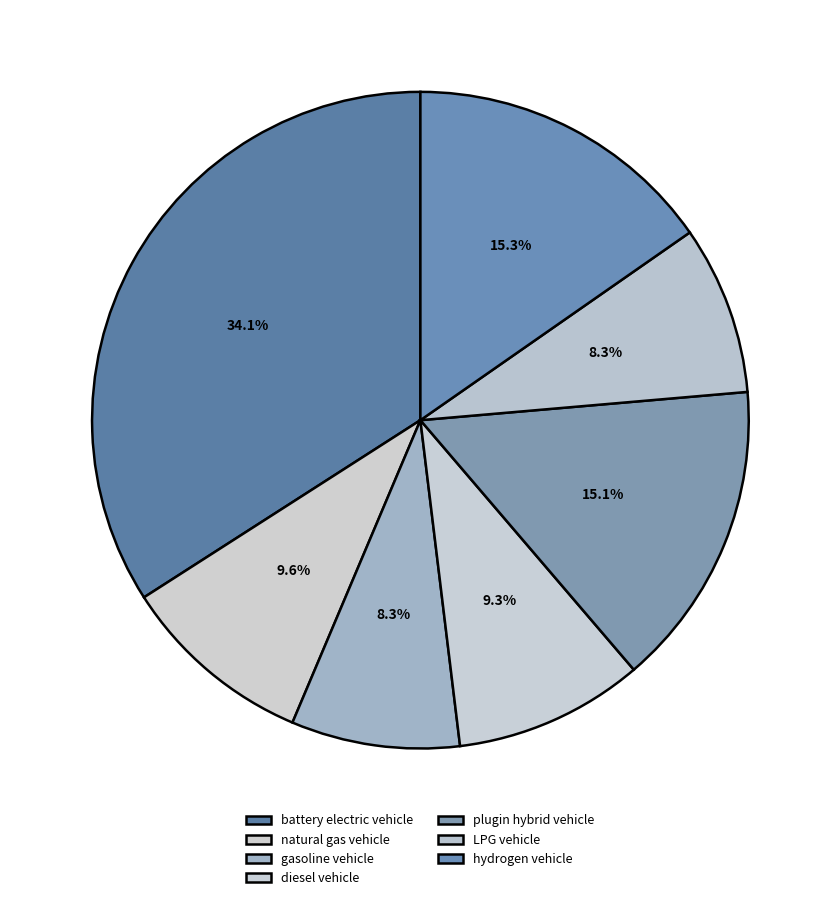

Does any single category account for the majority?

No